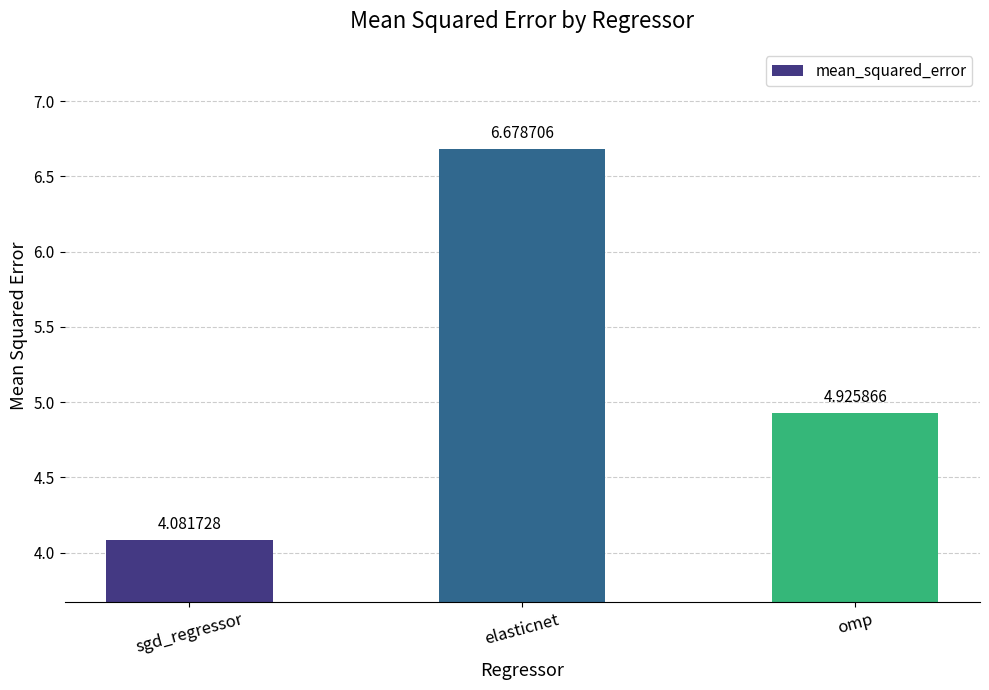

What is the ratio of the value at elasticnet to the value at sgd_regressor?

1.6